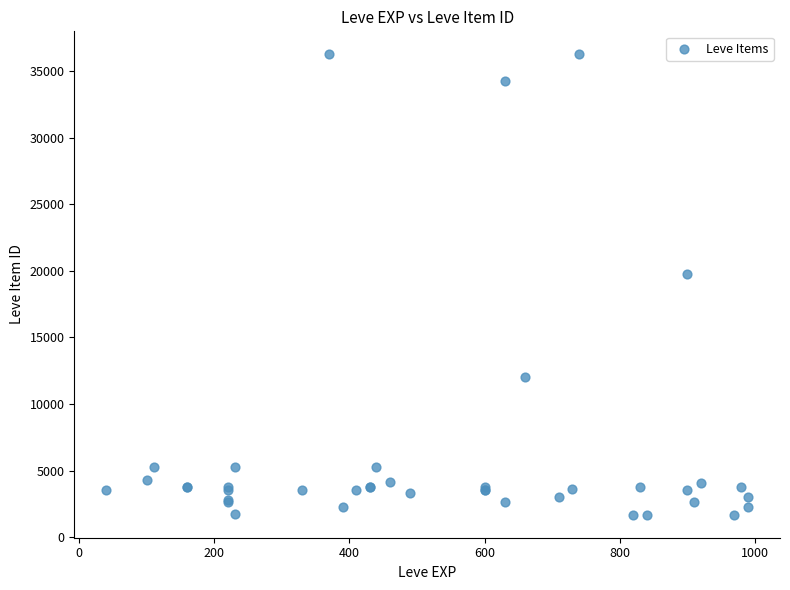

What Y value in the scatter plot is closest to 18967?

19744